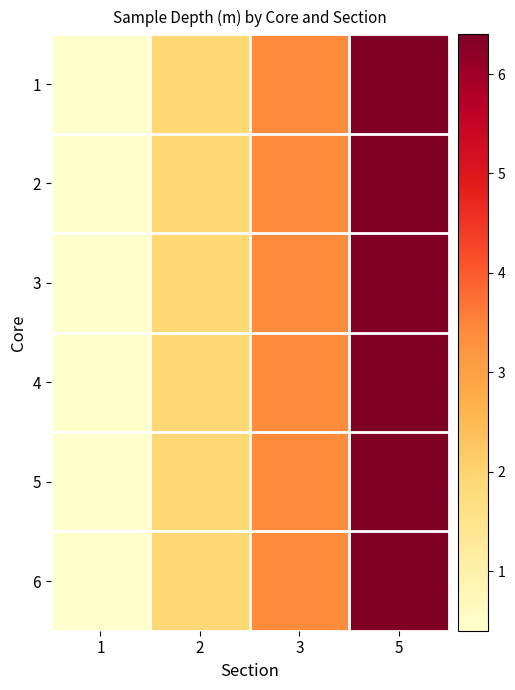

Reading left to right, extract all data points from this chart.

1: 1=0.4	2=1.9	3=3.4	5=6.4
2: 1=0.4	2=1.9	3=3.4	5=6.4
3: 1=0.4	2=1.9	3=3.4	5=6.4
4: 1=0.4	2=1.9	3=3.4	5=6.4
5: 1=0.4	2=1.9	3=3.4	5=6.4
6: 1=0.4	2=1.9	3=3.4	5=6.4